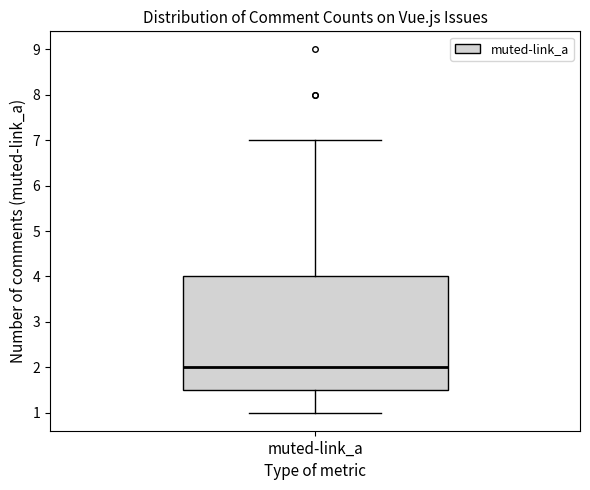

Where does the median line of the box for muted-link_a sit on the y-axis? The values are not printed on the chart, so give them approximately, as read against the axis.

2.0